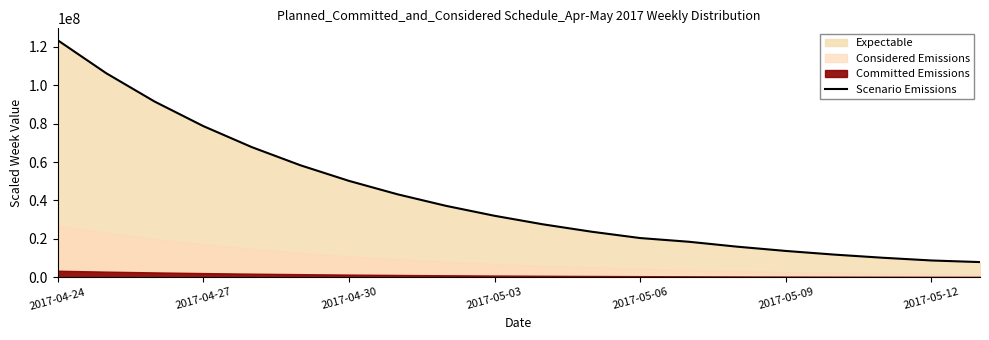

What is the maximum value shown in the chart?

123500000.0